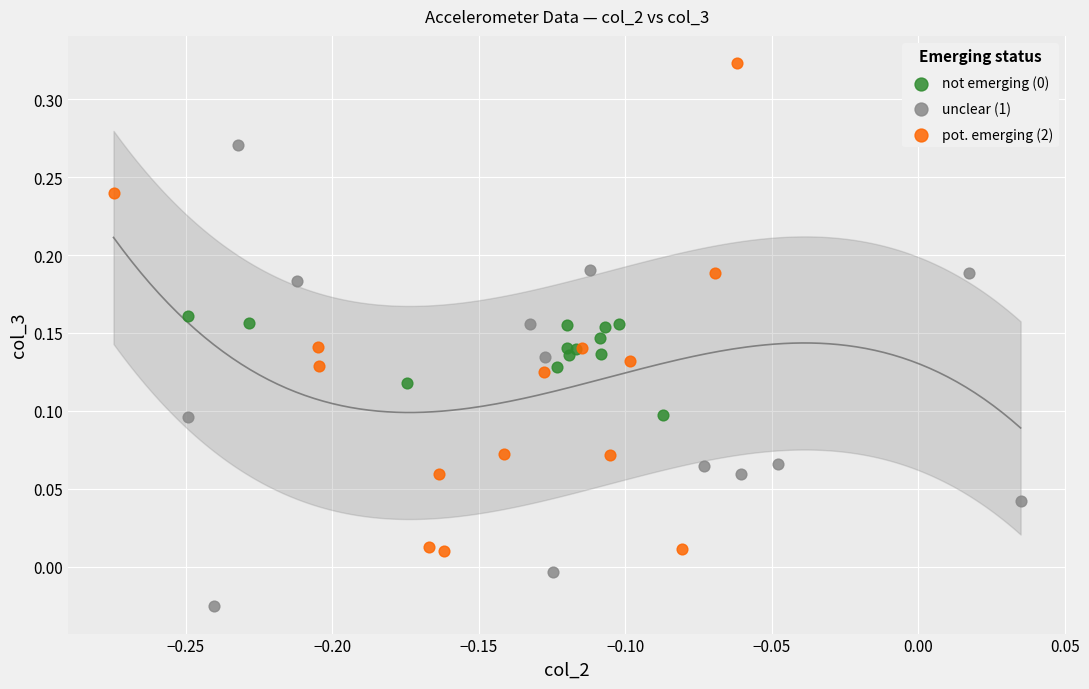

Which series has the largest Y range (max minus min)?

pot. emerging (2)